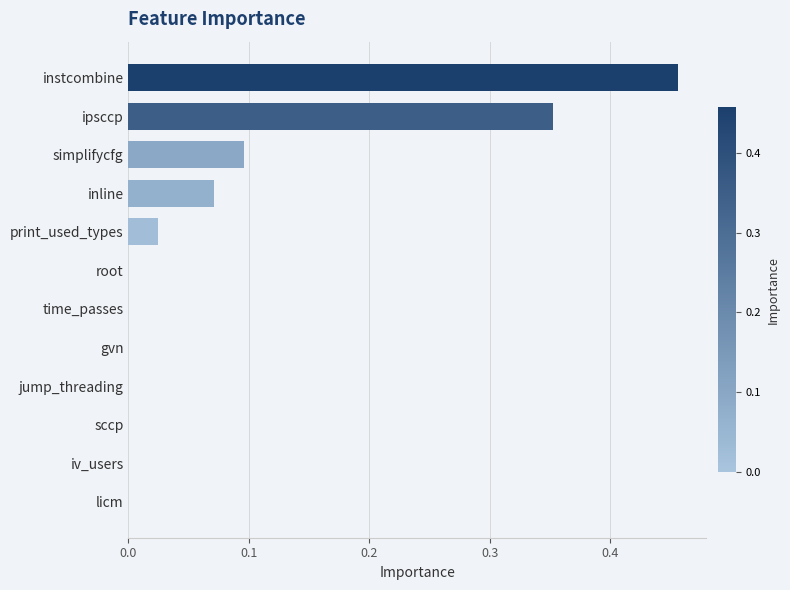

What is the sum of all values?

1.0